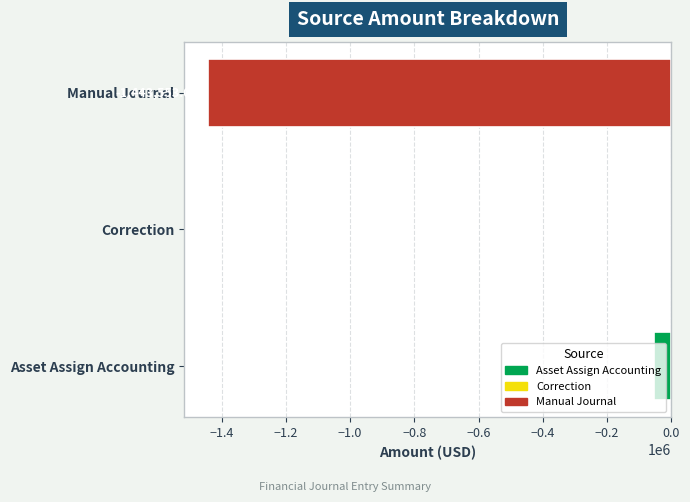

What is the average value?

-499323.0